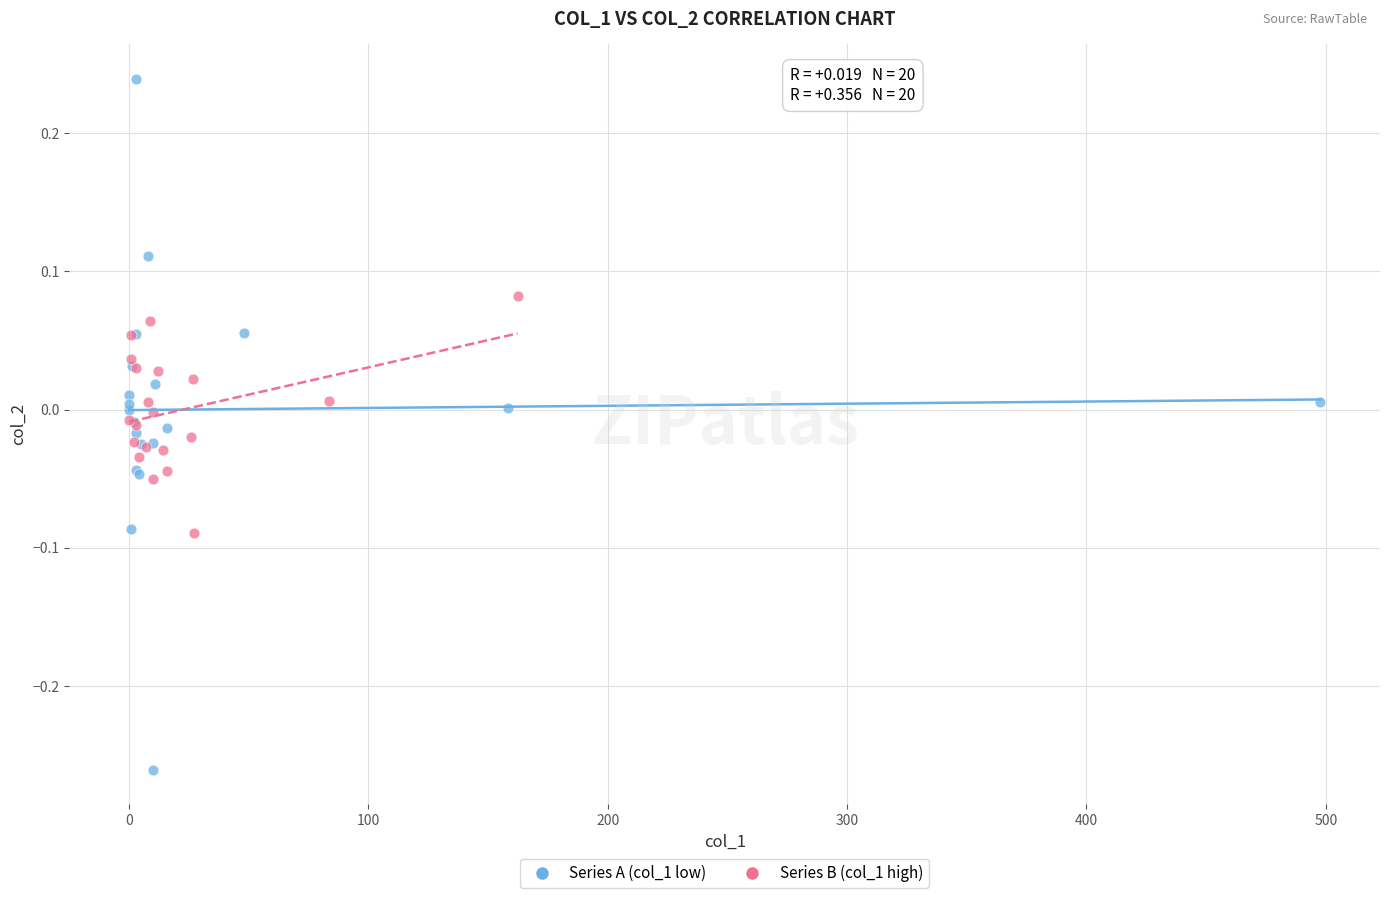

Which series has the largest Y range (max minus min)?

Series A (col_1 low)